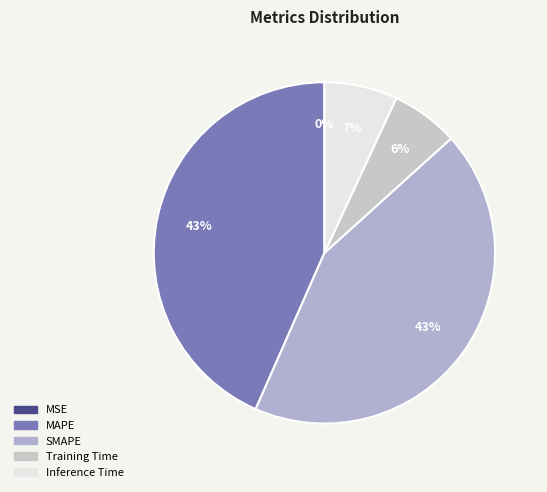

Count the number of slices in the pie.

5